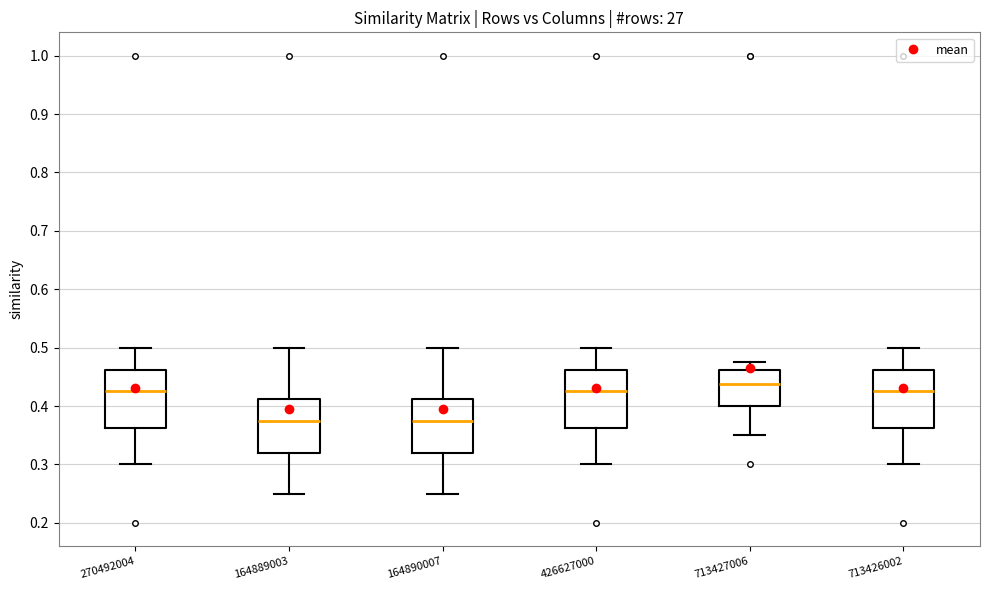

Where does the upper whisker of the box at x = 270492004 end on the y-axis? The values are not printed on the chart, so give them approximately, as read against the axis.

0.50